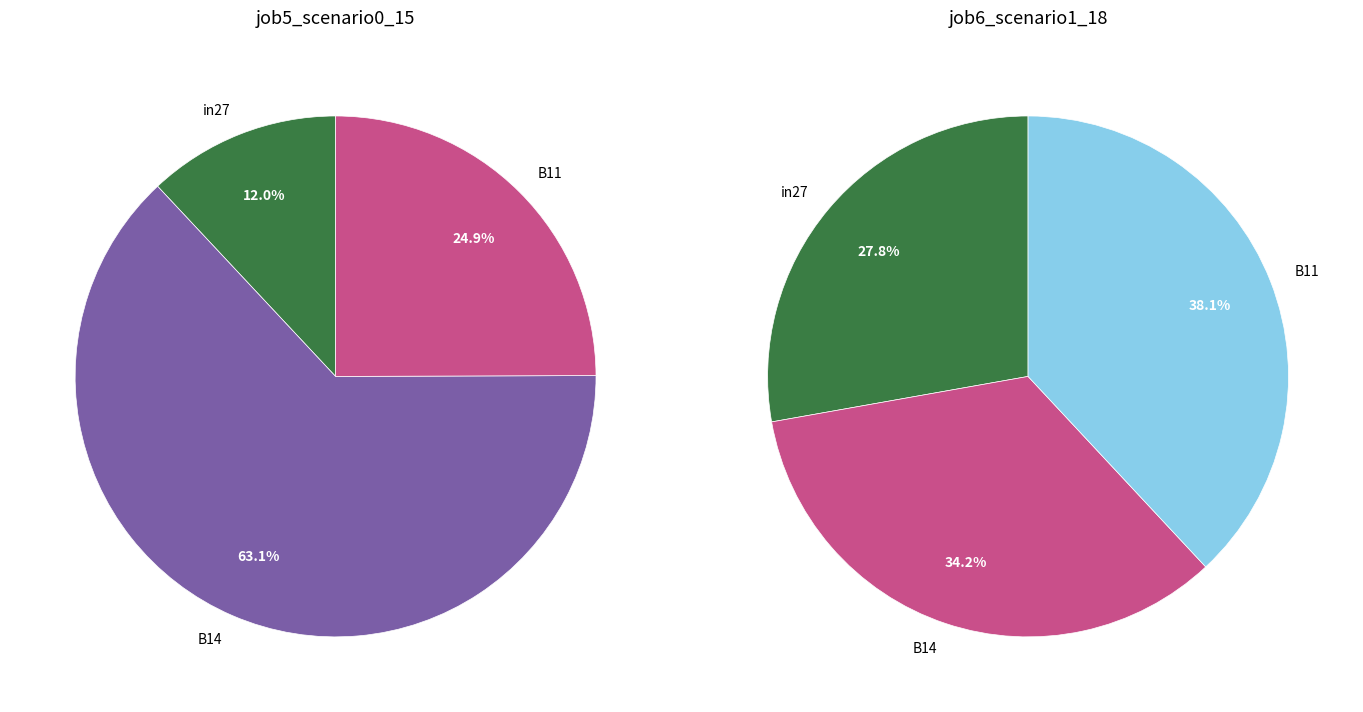

To the nearest percent, what is the difference between the largest and smallest slice percentages?

51%